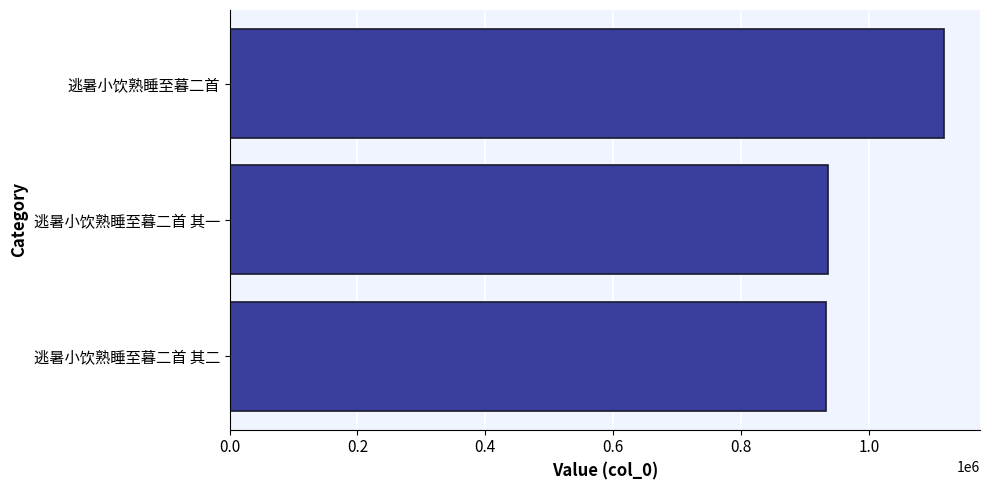

Approximately how many times larger is the value at 逃暑小饮熟睡至暮二首 其一 compared to 逃暑小饮熟睡至暮二首?

0.8